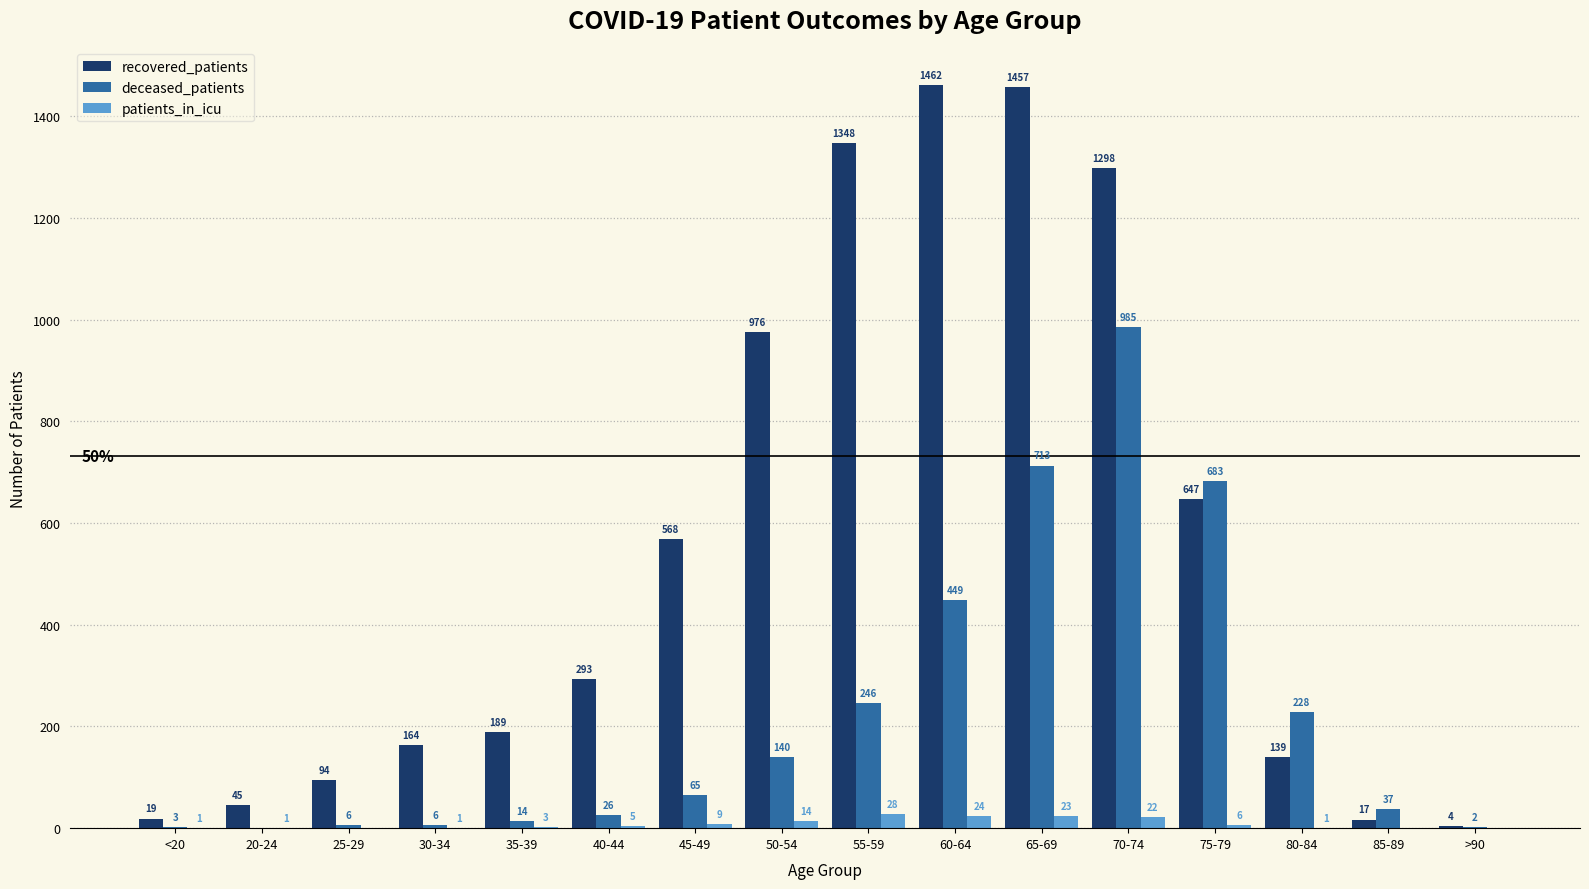

What is the greatest value displayed?

1462